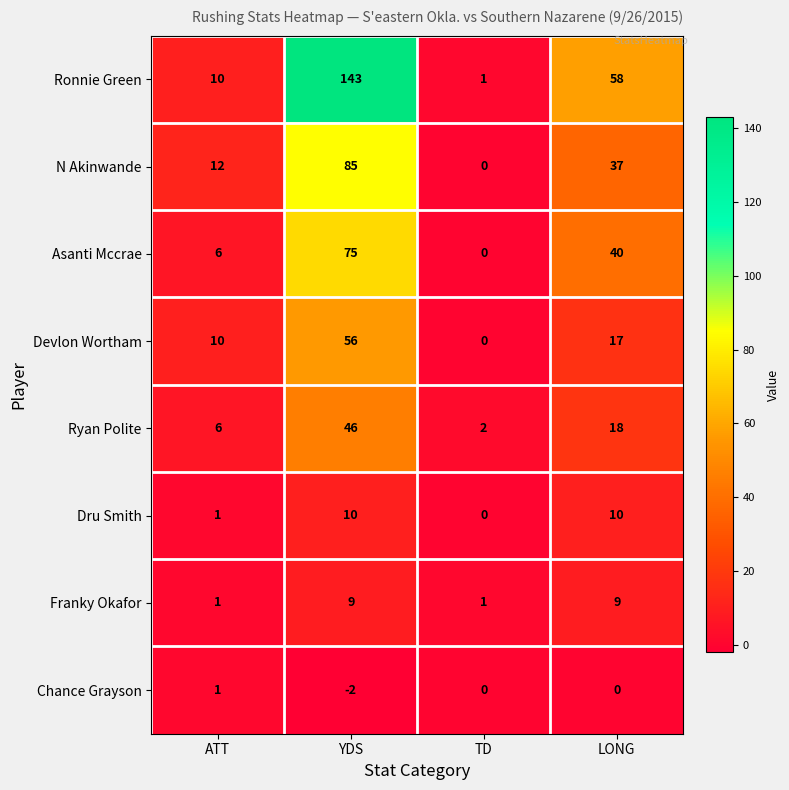

Rank the series at LONG from lowest to highest value.

Chance Grayson, Franky Okafor, Dru Smith, Devlon Wortham, Ryan Polite, N Akinwande, Asanti Mccrae, Ronnie Green